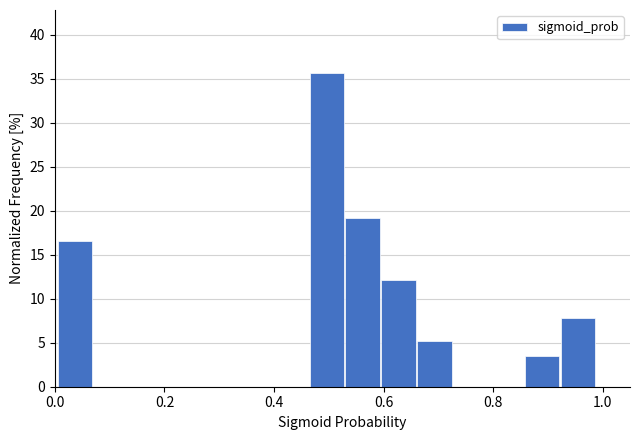

Read against the x-axis, roughly where is the centre of the tallest bar?

0.50